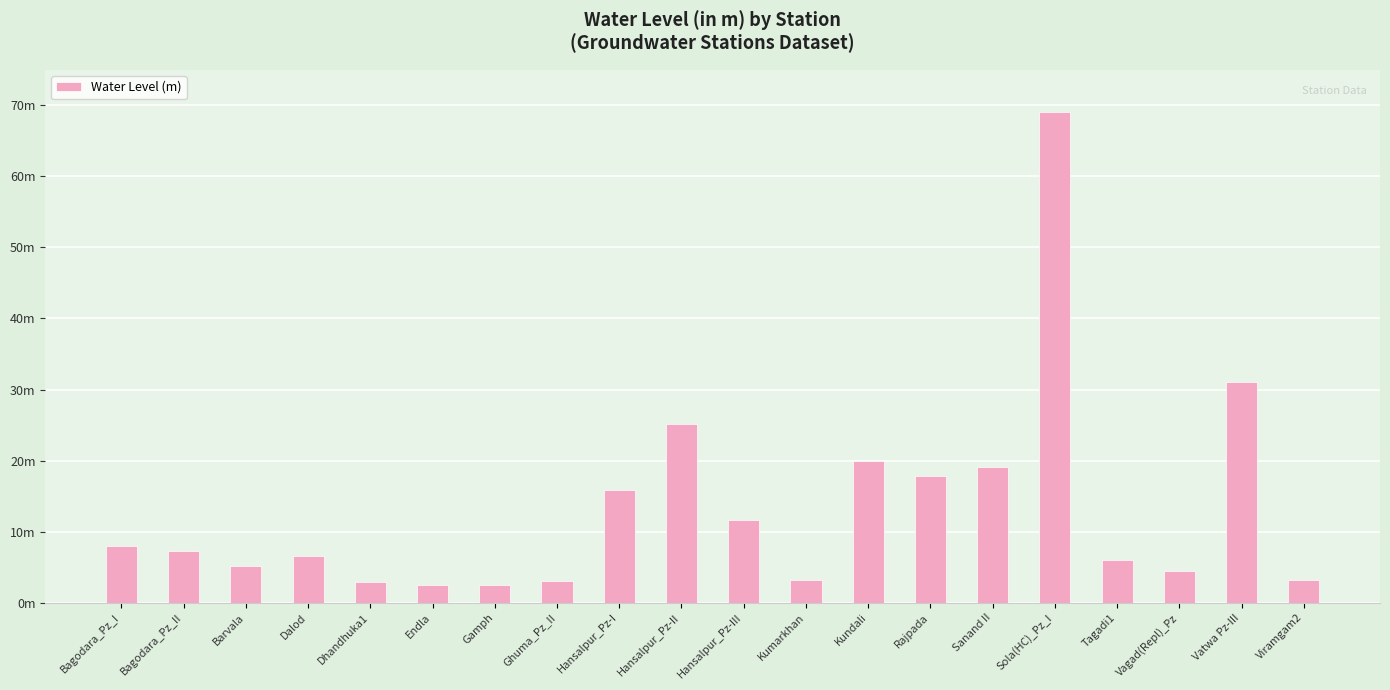

What is the approximate value at Dhandhuka1?

2.9